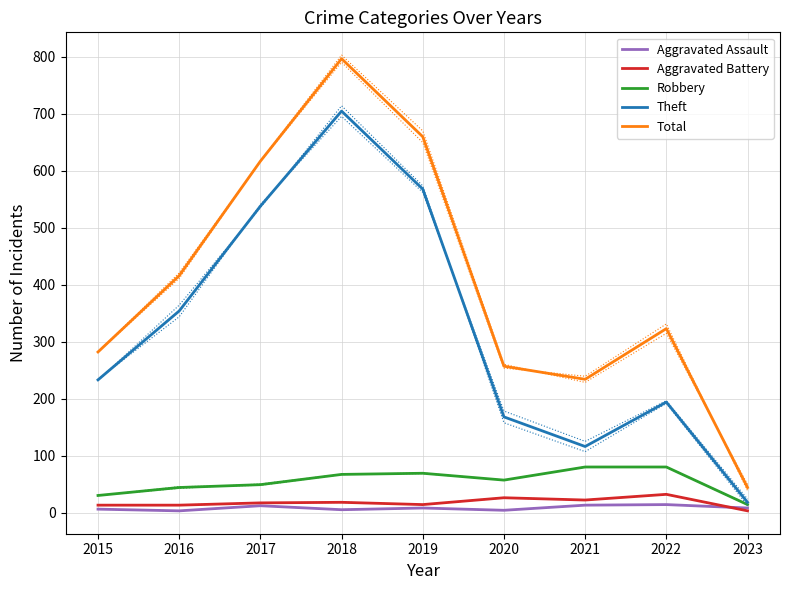

What is the difference between the maximum and second lowest values in the Total series?

563